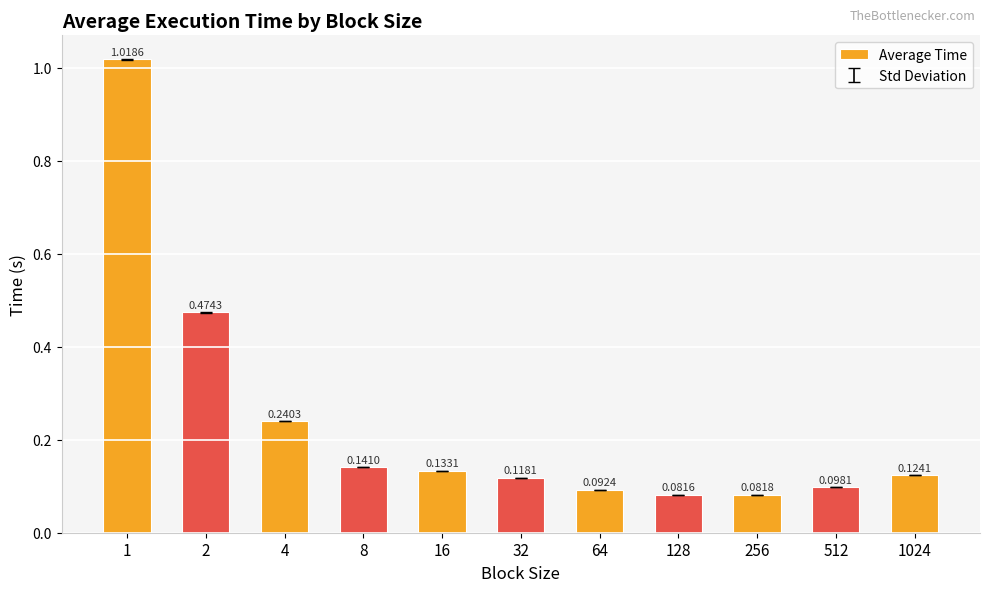

List the labels in order of value, largest first.

1, 2, 4, 8, 16, 1024, 32, 512, 64, 256, 128